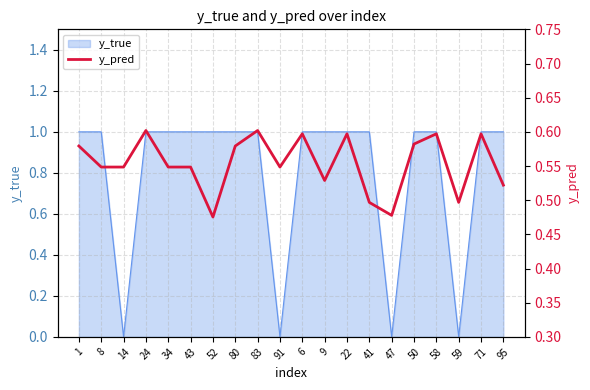

Which category has the lowest value across all series?

52